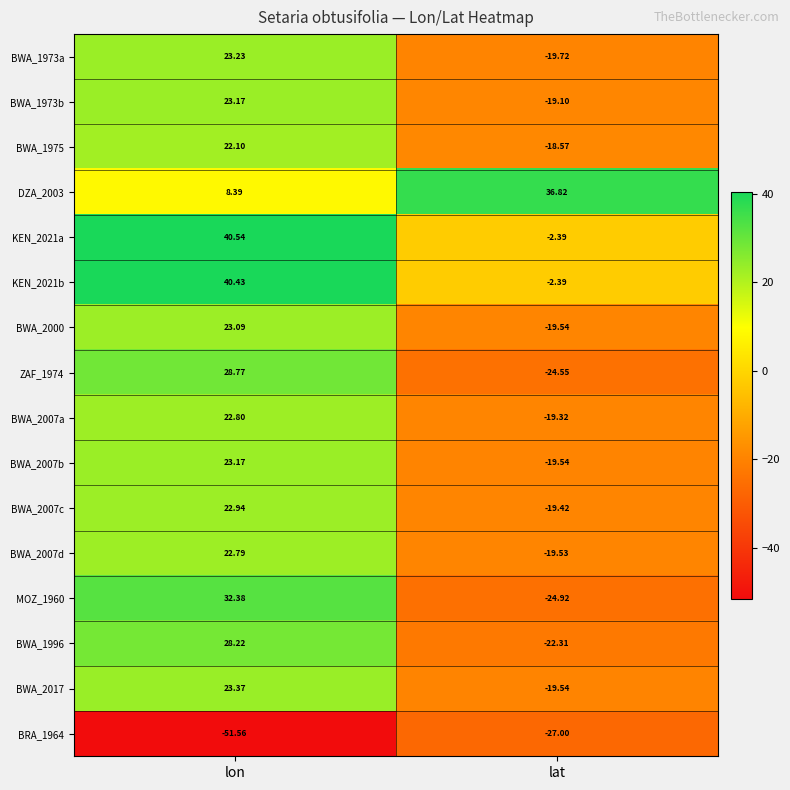

Where is KEN_2021a nearest to the value 19?

lat